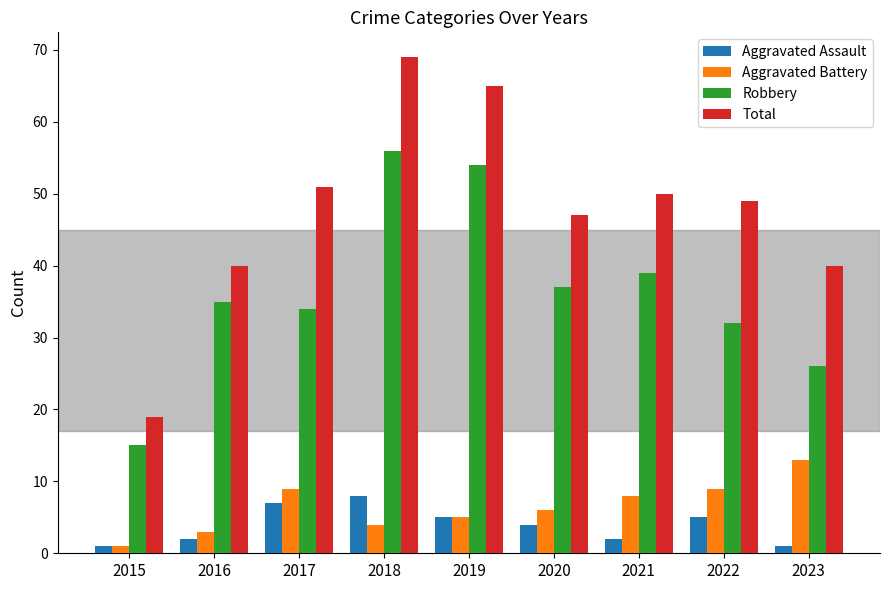

Rank the series by their maximum value, from lowest to highest.

Aggravated Assault, Aggravated Battery, Robbery, Total